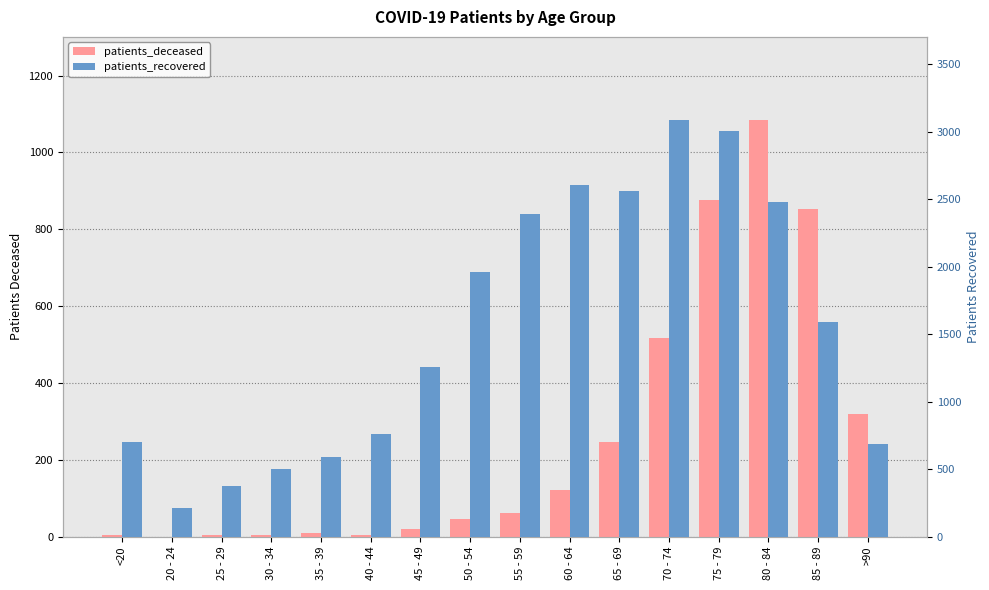

What is the difference between the patients_recovered values at >90 and 60 - 64?

1921